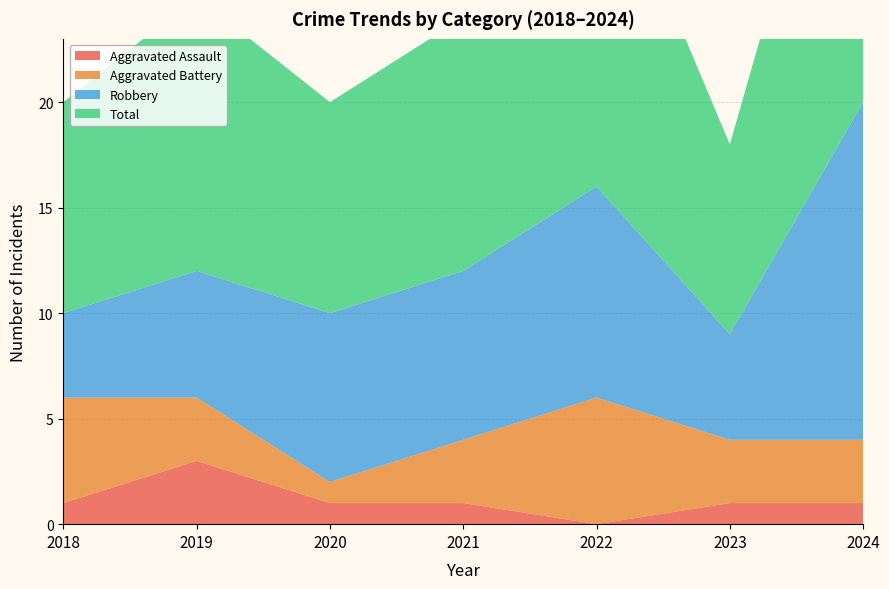

Reading left to right, what are all the values shown in this chart?

Aggravated Assault: 1	3	1	1	0	1	1
Aggravated Battery: 5	3	1	3	6	3	3
Robbery: 4	6	8	8	10	5	16
Total: 10	13	10	12	17	9	20